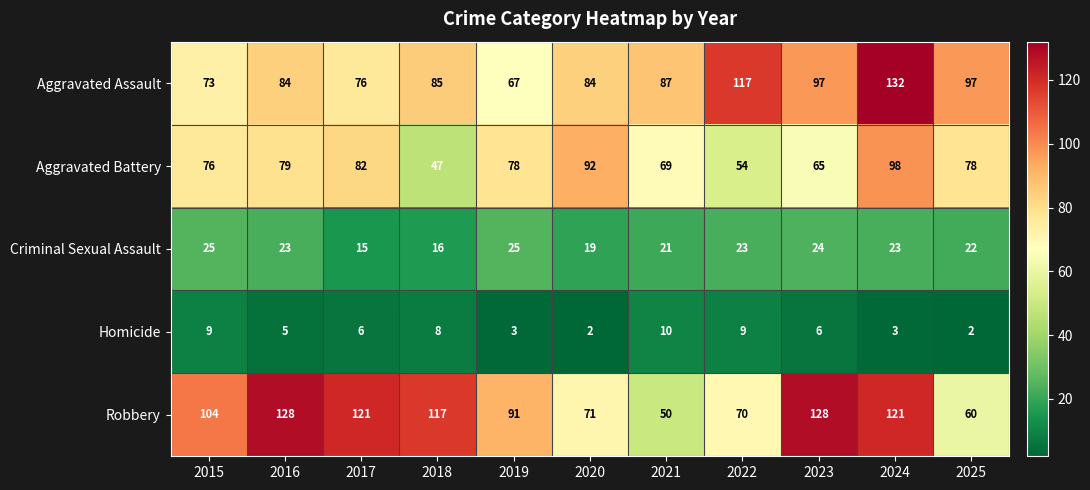

Which series changed the most between 2020 and 2024?

Robbery